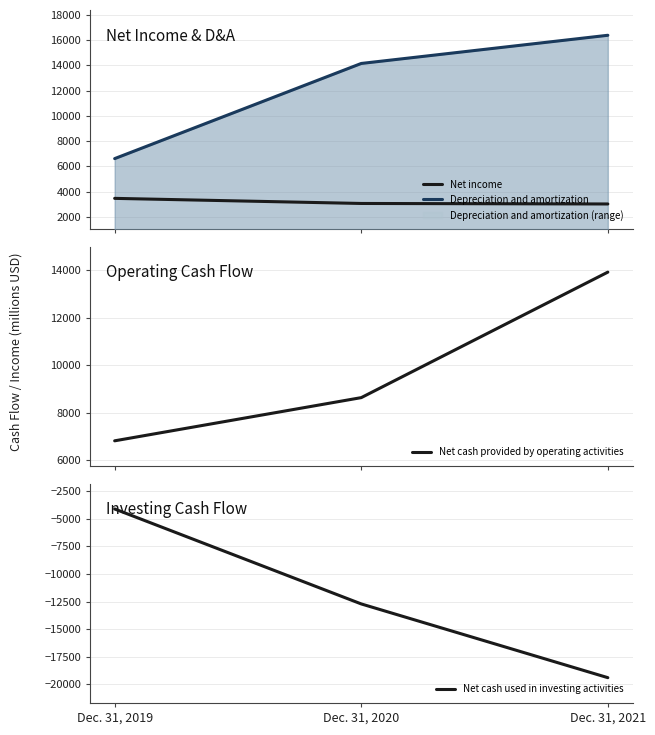

What is the spread (max minus min) of values at Dec. 31, 2021?

35769